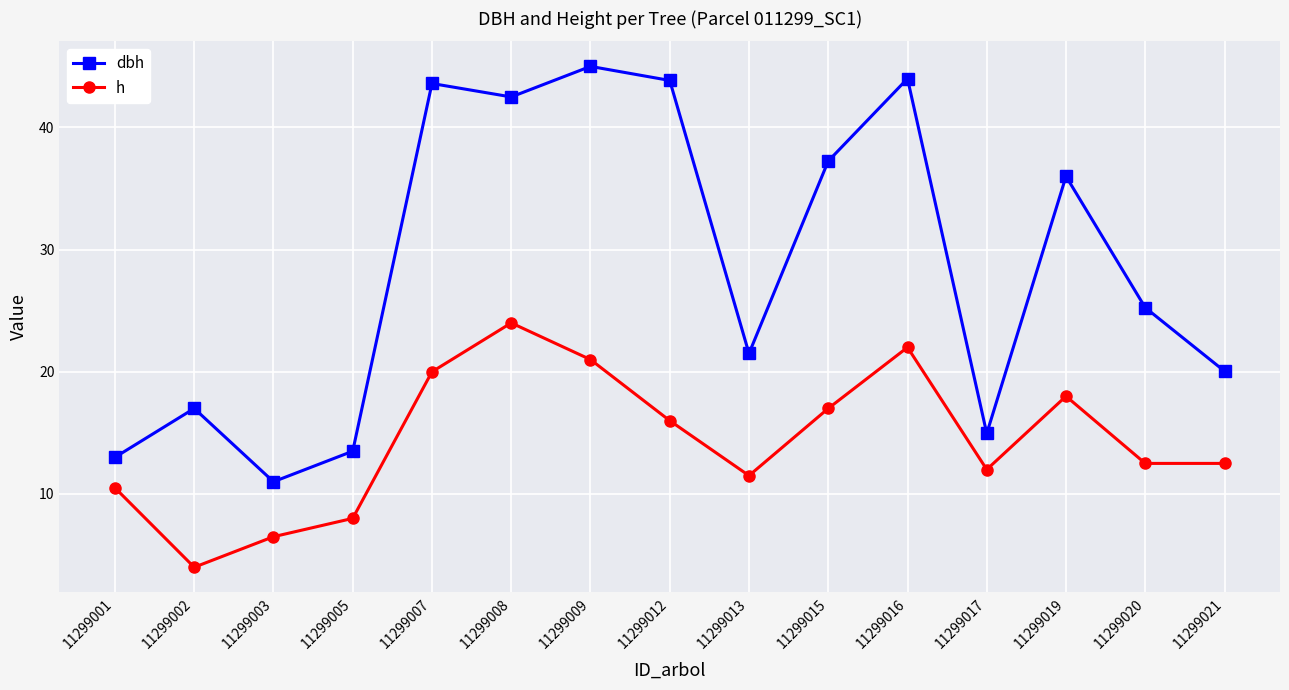

True or false: h and dbh cross at least once.

False